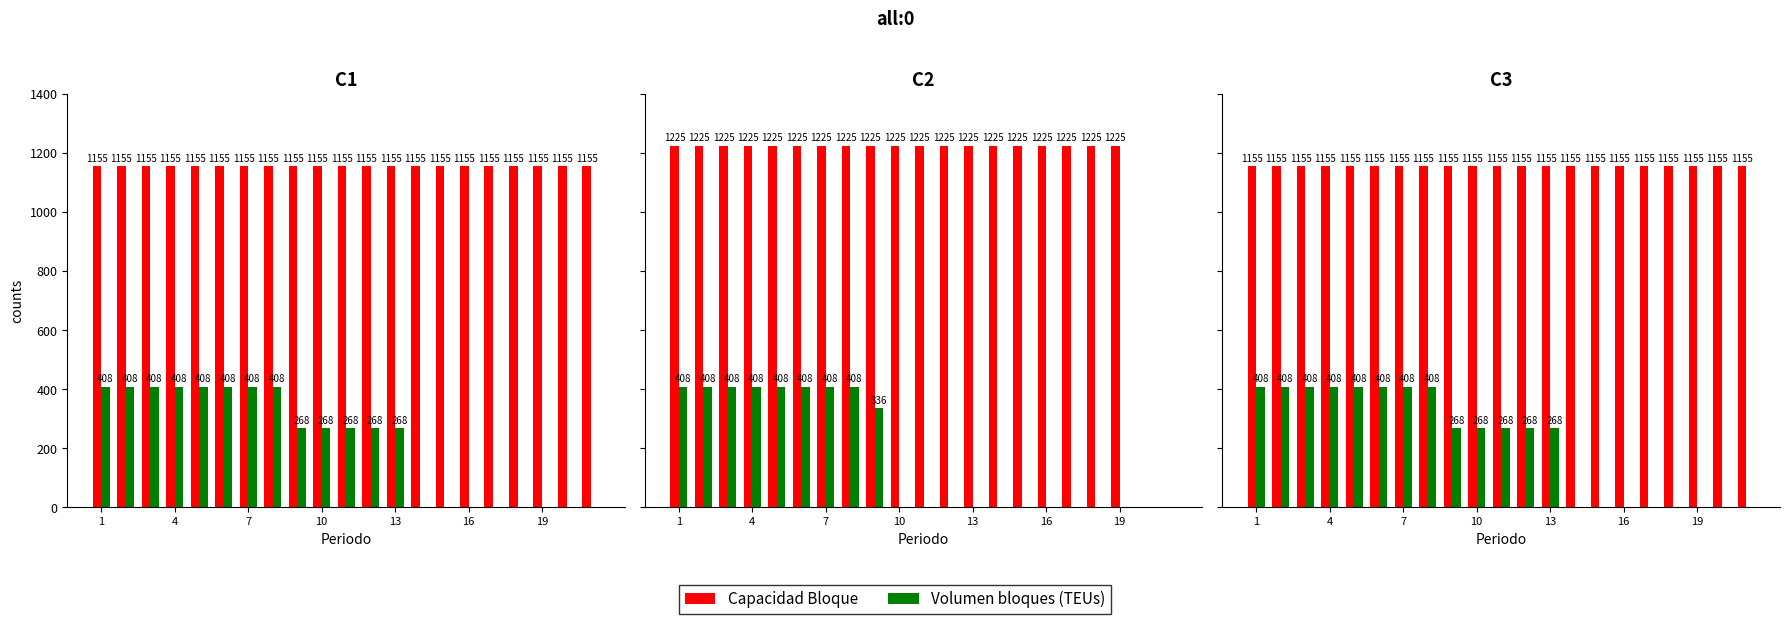

How many values in Volumen bloques (TEUs) are above zero?

13